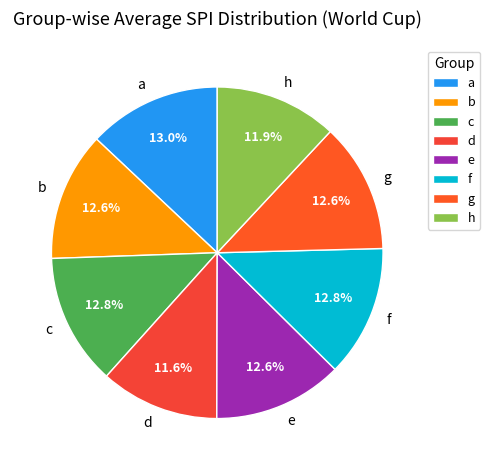

To the nearest percent, what percentage of the pie is f?

13%